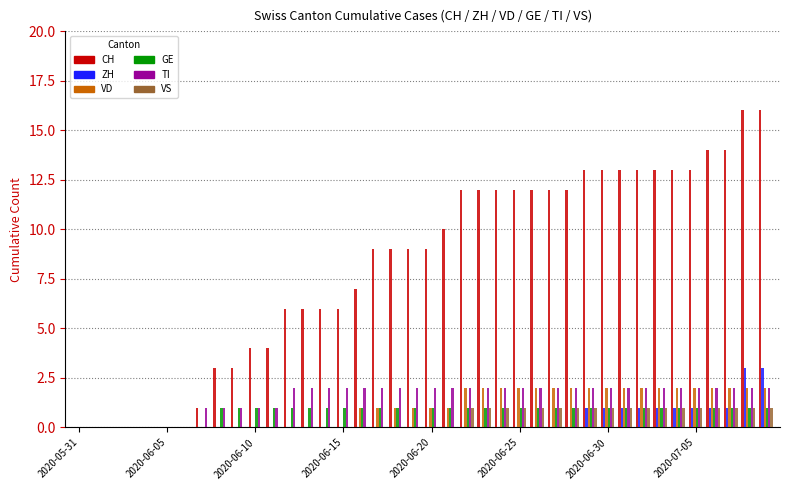

Which series has the largest total across all categories?

CH